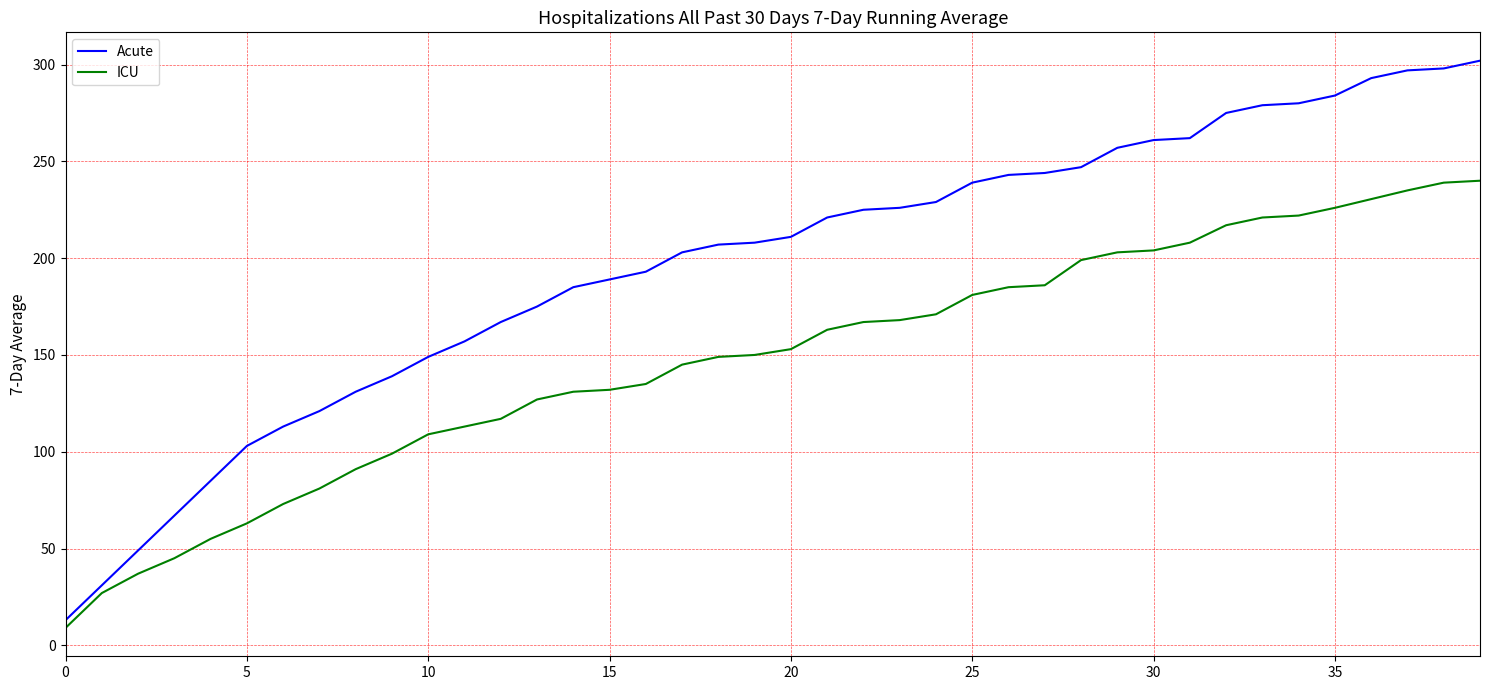

Is this an area chart (filled region under the line)?

No